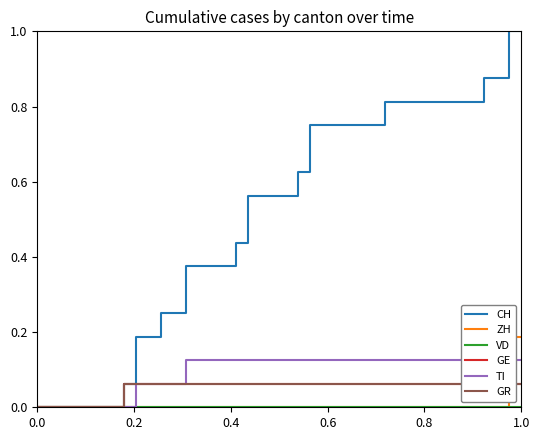

True or false: CH has a value of 1.5 at 37.

False